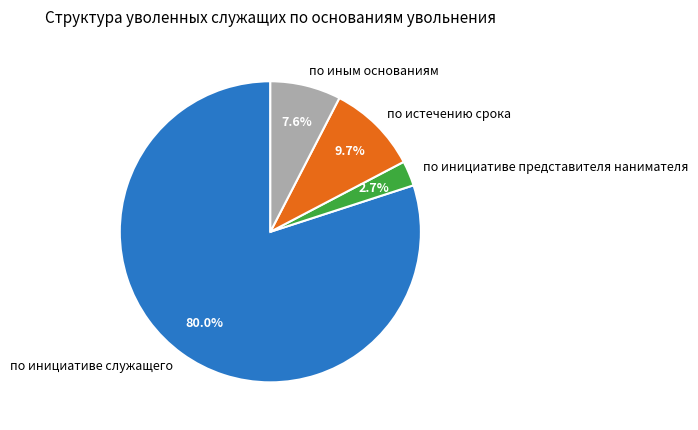

Which has a higher value, по инициативе служащего or по иным основаниям?

по инициативе служащего